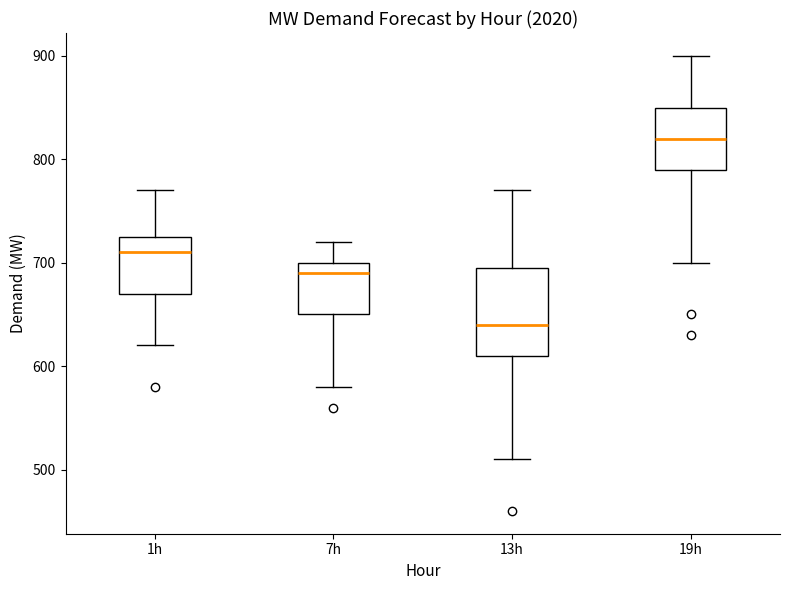

Which box's median line is the lowest?

13h